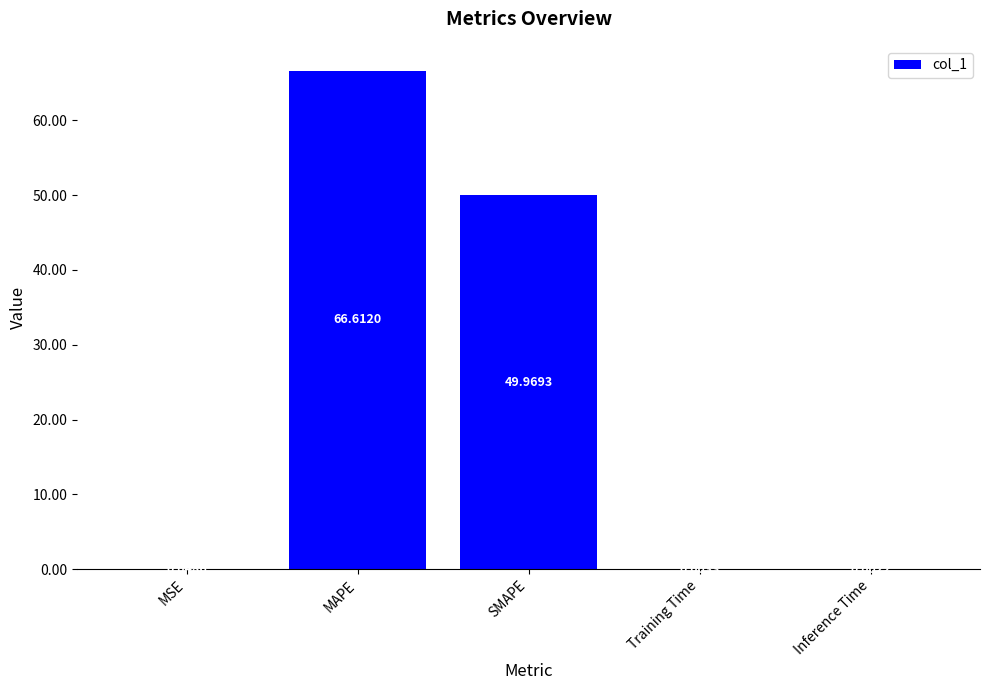

Approximately how many times larger is the value at SMAPE compared to MAPE?

0.8